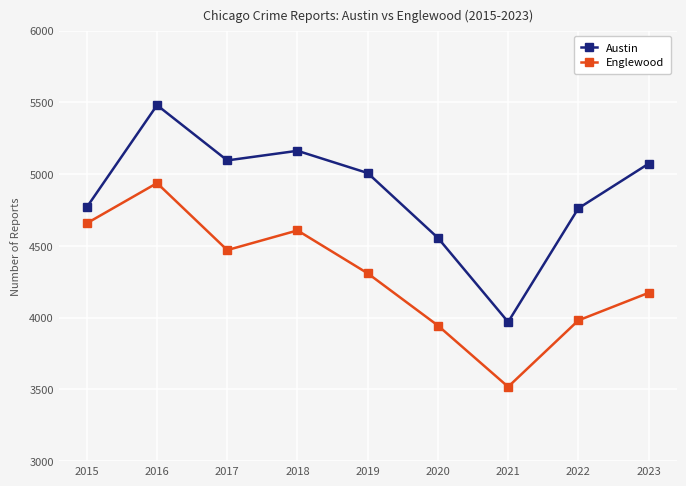

Is the value of Englewood at 2019 greater than the value of Austin at 2020?

No